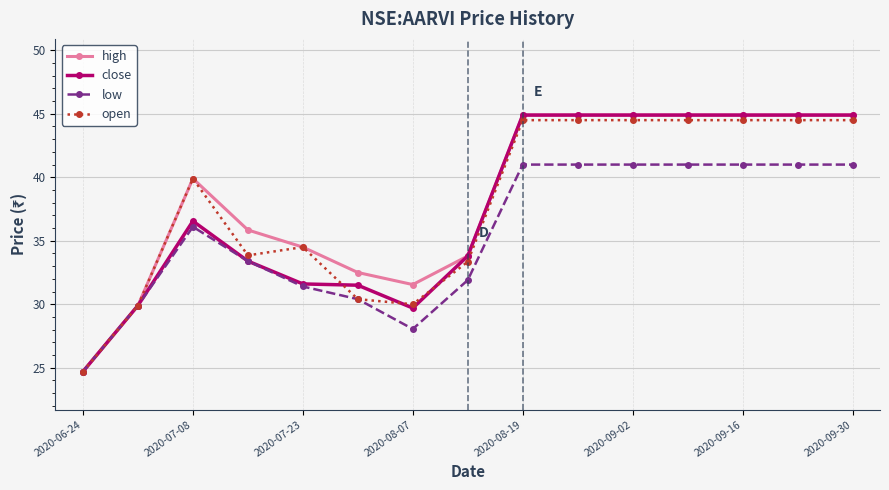

What is the value of the high point at the 9th from the left?

44.9